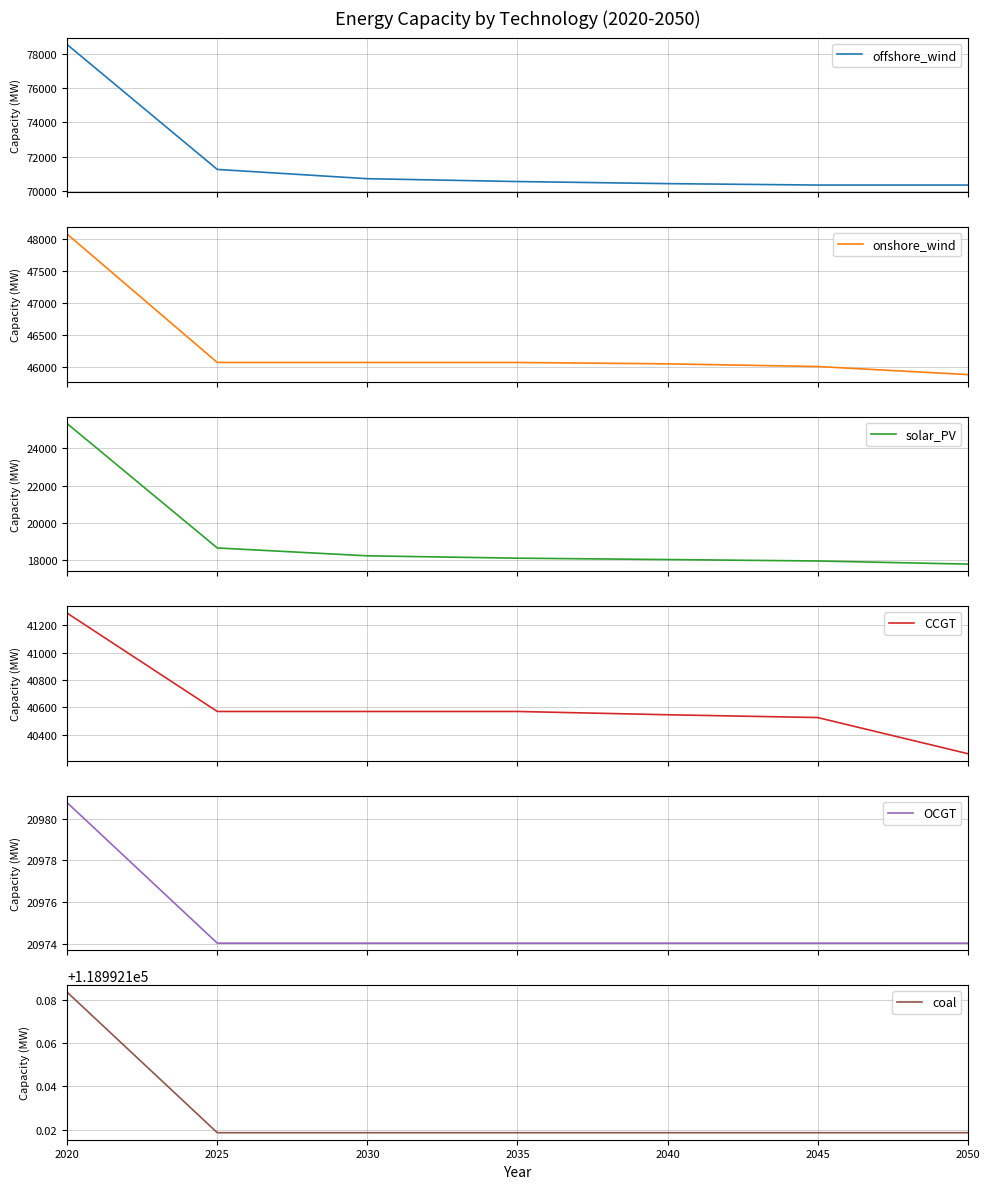

Which category has the highest value across all series?

2020